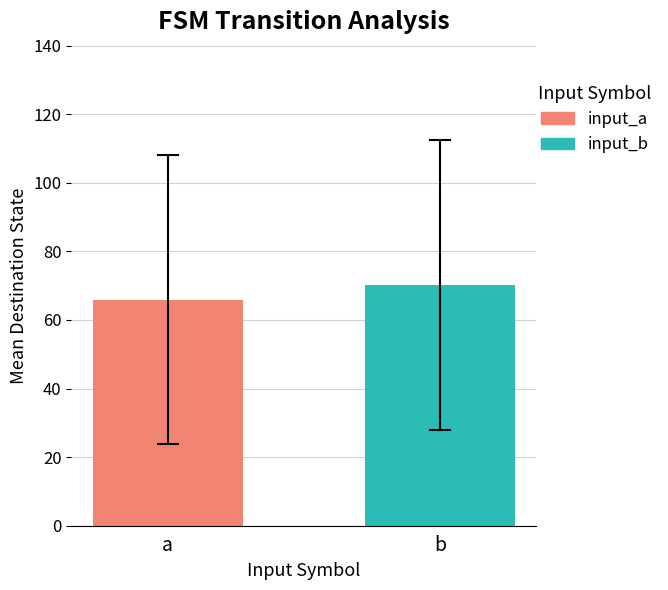

Which series has the largest range (max minus min)?

input_a